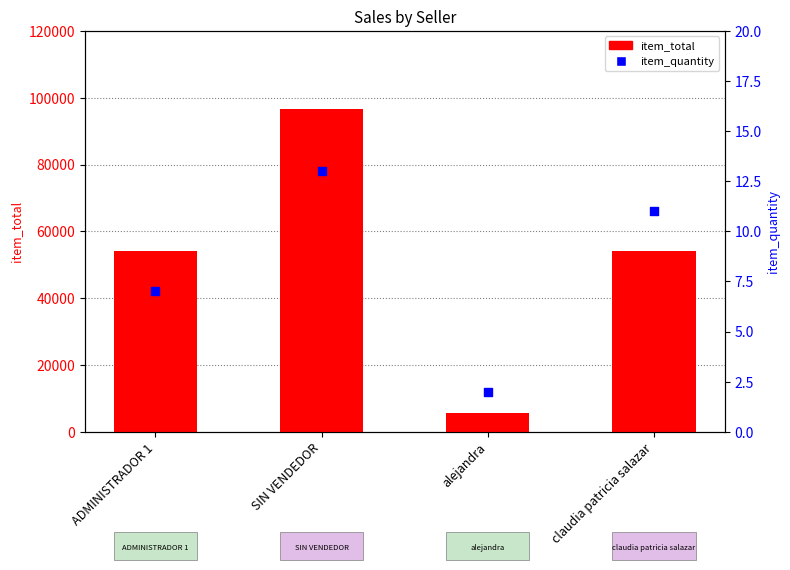

Which series contains the lowest Y value?

item_quantity